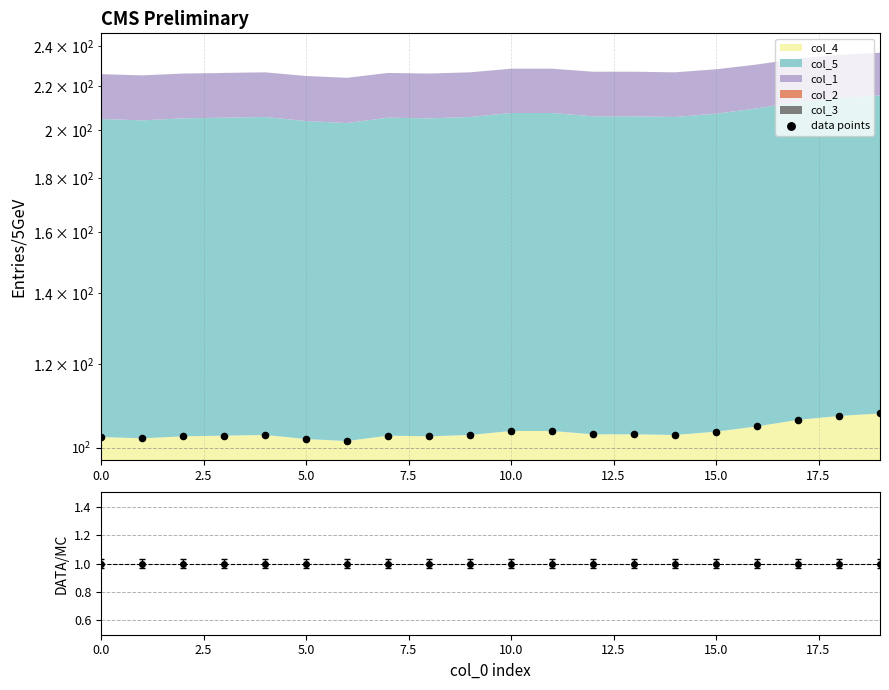

What is the change in value from 15 to 16?

+1.2